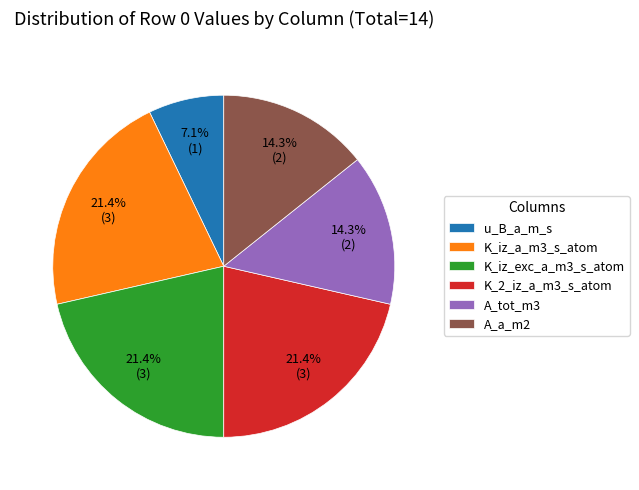

Does K_iz_exc_a_m3_s_atom account for over 50% of the chart?

No